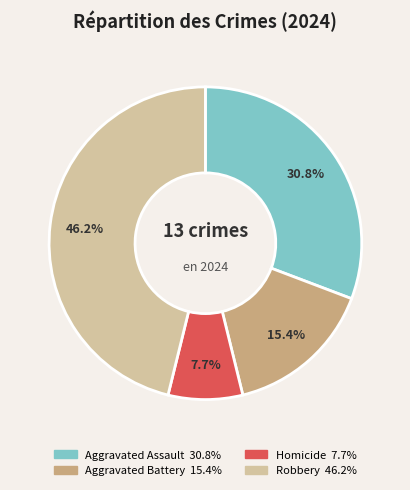

Which has a higher value, Aggravated Battery or Homicide?

Aggravated Battery